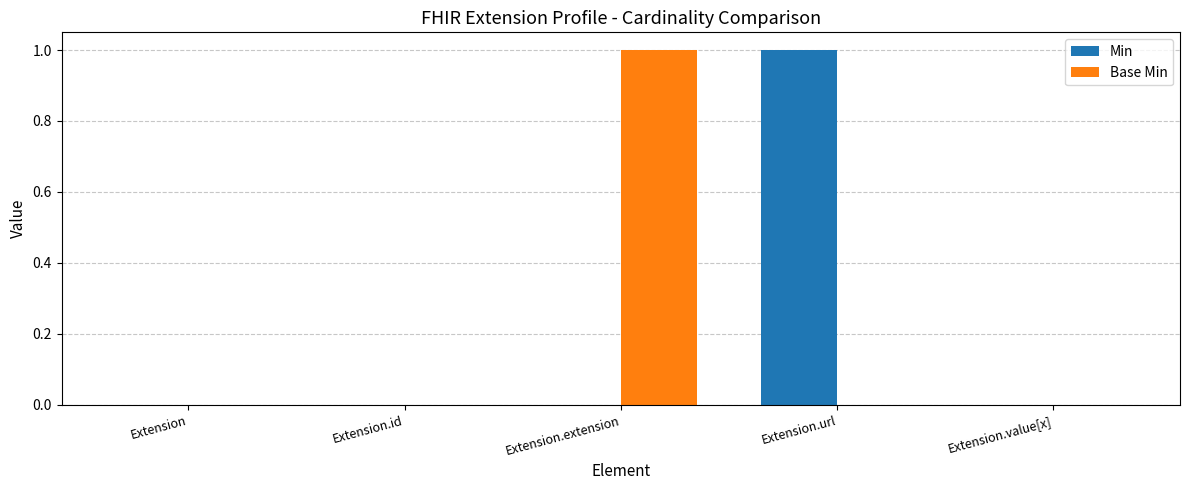

Are the bars horizontal?

No